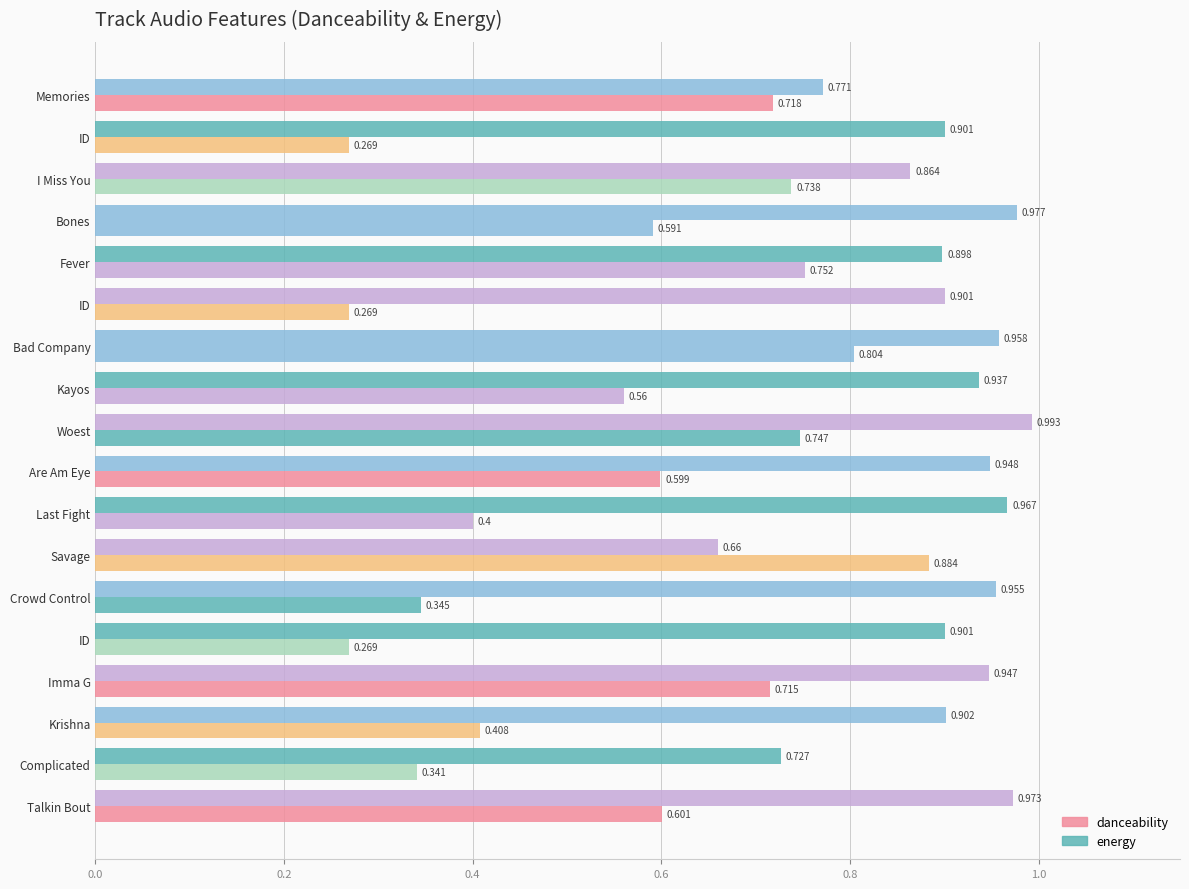

What is the difference between the maximum and minimum values in the energy series?

0.3